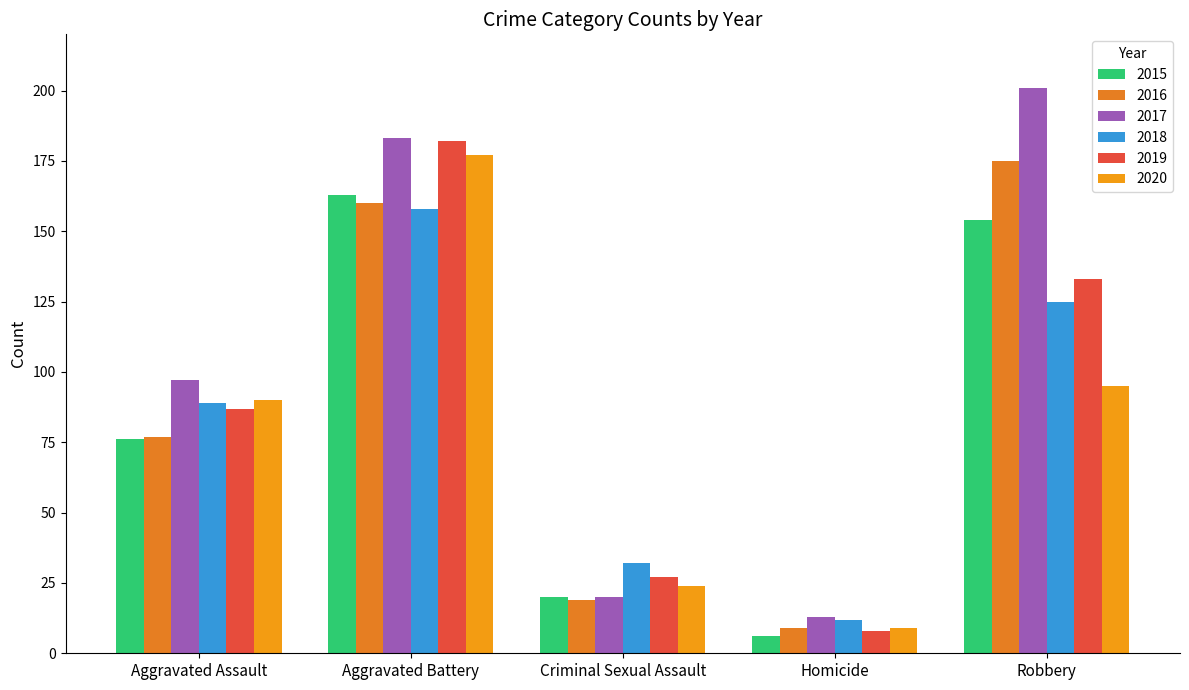

What is the difference between the 2017 values at Aggravated Assault and Robbery?

104